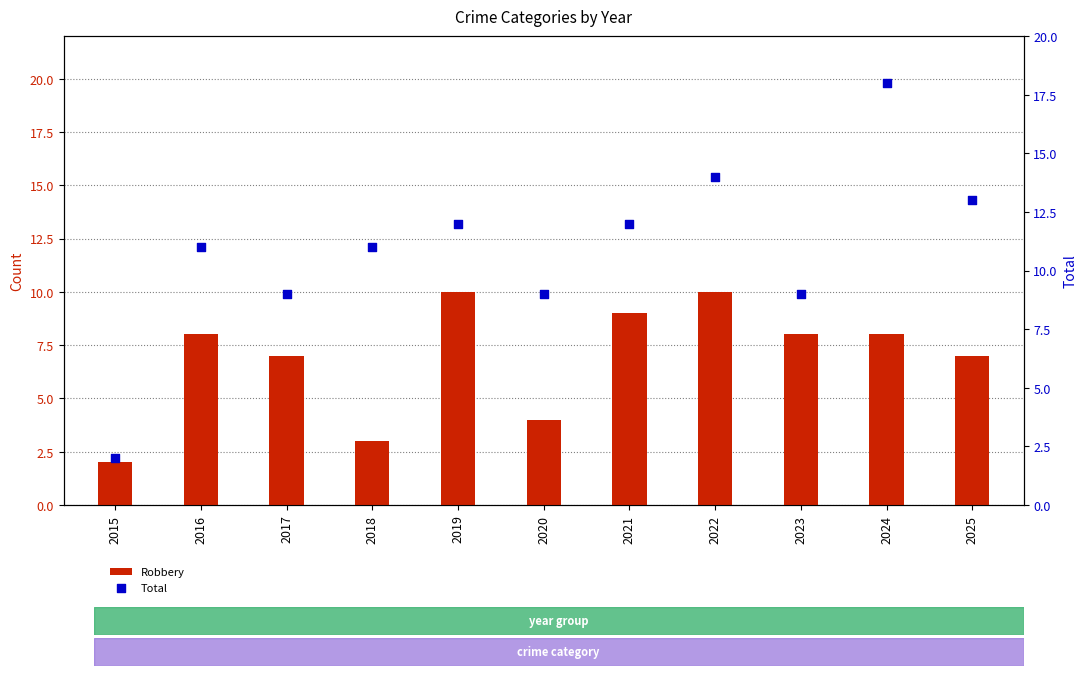

What are all the series names shown in the legend?

Robbery, Total